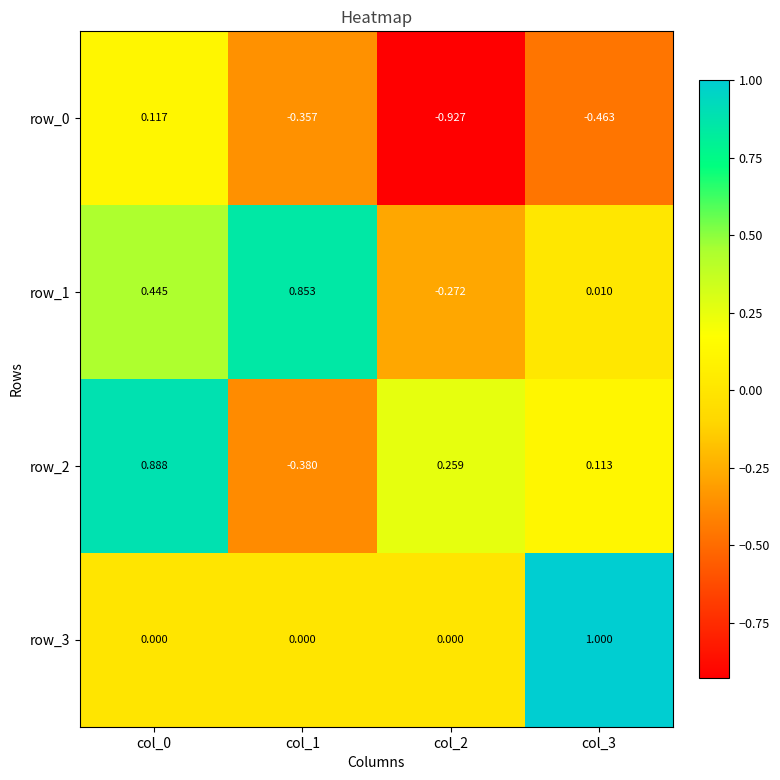

Which series has the widest spread of values?

row_2